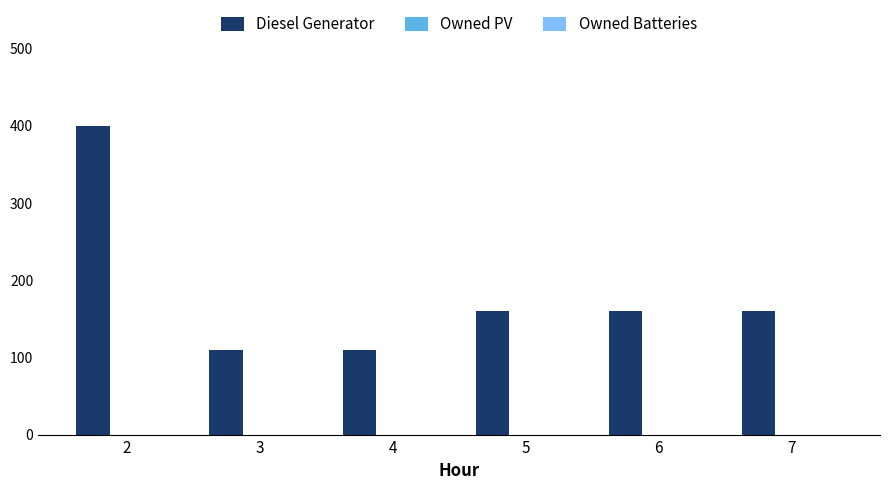

Reading right to left, transcribe all the data shown in this chart.

160	160	160	109	109	400